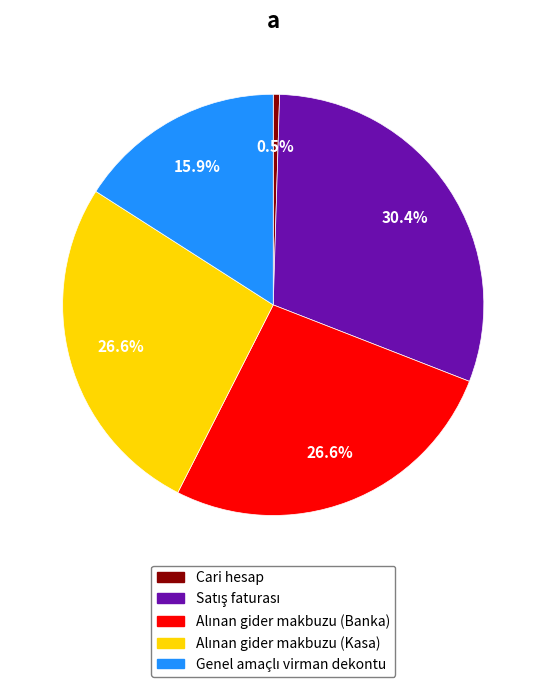

Does Cari hesap account for over 50% of the chart?

No